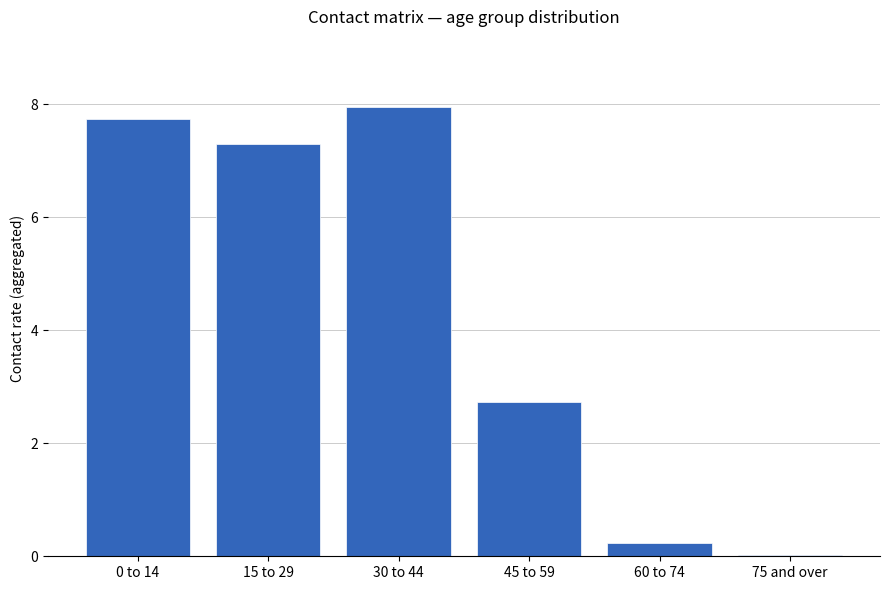

Is it true that the value at 0 to 14 is 2.4?

False